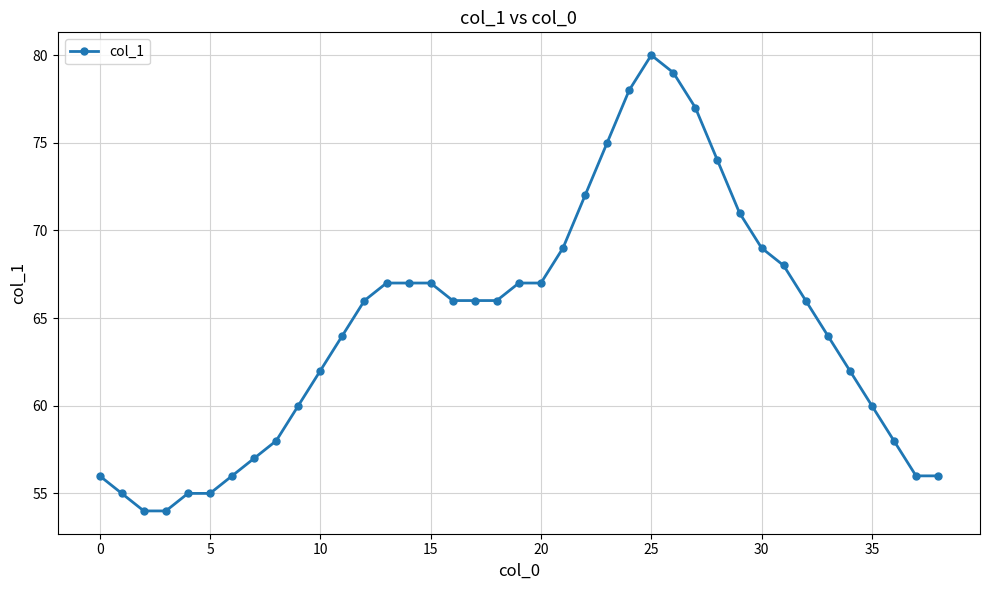

True or false: there are more than 0 points higher than both neighbors.

True